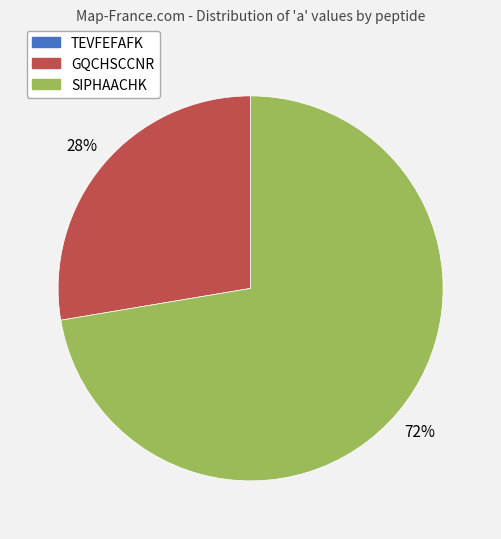

To the nearest percent, what is the difference between the largest and smallest slice percentages?

72%